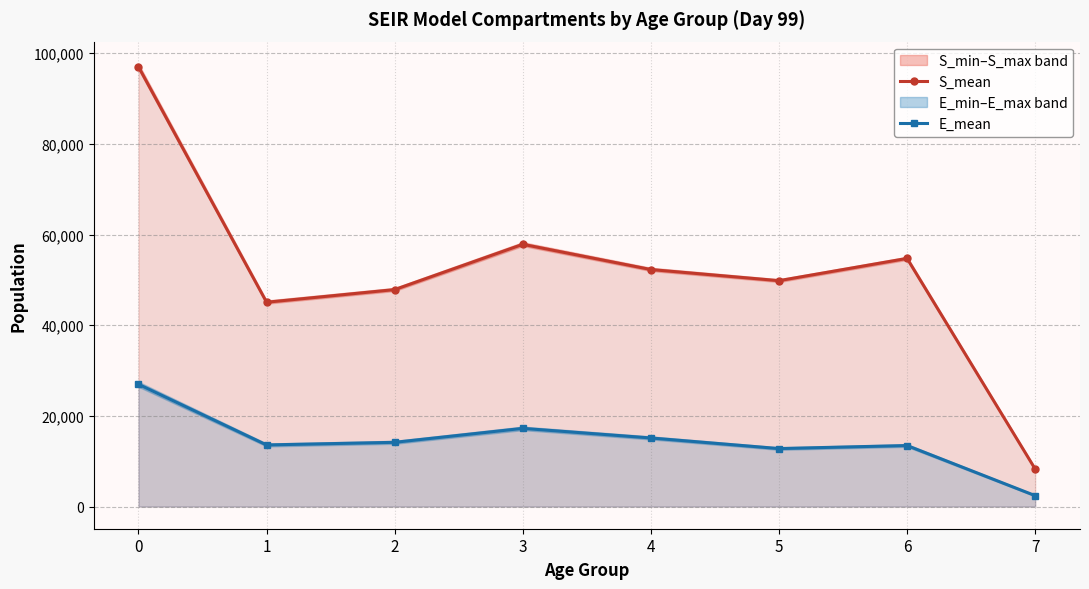

True or false: S_mean and E_mean cross at least once.

False